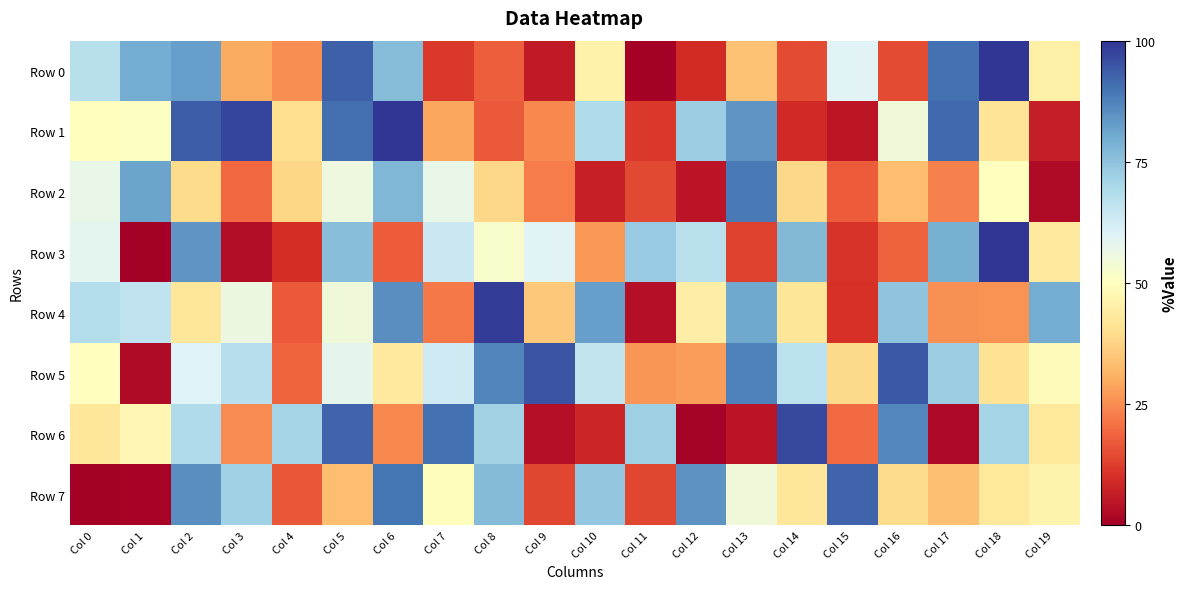

Reading left to right, what are all the values shown in this chart?

Row 0: Col 0=67.4	Col 1=80.1	Col 2=82.4	Col 3=29.7	Col 4=25.2	Col 5=93.2	Col 6=76.5	Col 7=11.6	Col 8=17.9	Col 9=5.7	Col 10=46.0	Col 11=0.3	Col 12=9.2	Col 13=34.3	Col 14=14.7	Col 15=59.4	Col 16=14.8	Col 17=90.4	Col 18=99.9	Col 19=45.0
Row 1: Col 0=49.6	Col 1=50.8	Col 2=93.5	Col 3=97.4	Col 4=40.1	Col 5=90.7	Col 6=100.0	Col 7=29.1	Col 8=17.1	Col 9=24.3	Col 10=69.0	Col 11=11.6	Col 12=72.5	Col 13=84.3	Col 14=8.6	Col 15=5.1	Col 16=54.7	Col 17=91.6	Col 18=41.5	Col 19=6.5
Row 2: Col 0=57.2	Col 1=81.4	Col 2=39.4	Col 3=19.5	Col 4=38.0	Col 5=55.9	Col 6=77.4	Col 7=57.3	Col 8=38.6	Col 9=22.4	Col 10=6.9	Col 11=14.2	Col 12=4.5	Col 13=89.0	Col 14=38.5	Col 15=17.5	Col 16=33.6	Col 17=23.1	Col 18=49.9	Col 19=2.6
Row 3: Col 0=58.5	Col 1=0.3	Col 2=84.1	Col 3=2.9	Col 4=9.7	Col 5=76.1	Col 6=17.4	Col 7=63.8	Col 8=52.0	Col 9=59.5	Col 10=26.8	Col 11=73.2	Col 12=67.0	Col 13=13.1	Col 14=77.2	Col 15=10.7	Col 16=18.3	Col 17=79.0	Col 18=99.9	Col 19=43.2
Row 4: Col 0=68.1	Col 1=65.7	Col 2=42.3	Col 3=55.9	Col 4=17.0	Col 5=55.0	Col 6=85.4	Col 7=21.9	Col 8=98.6	Col 9=35.2	Col 10=82.2	Col 11=3.1	Col 12=44.5	Col 13=80.7	Col 14=41.9	Col 15=10.3	Col 16=74.9	Col 17=25.5	Col 18=25.8	Col 19=80.0
Row 5: Col 0=50.3	Col 1=2.4	Col 2=59.8	Col 3=67.8	Col 4=18.7	Col 5=58.1	Col 6=43.3	Col 7=63.1	Col 8=87.0	Col 9=95.1	Col 10=65.3	Col 11=26.2	Col 12=27.4	Col 13=87.7	Col 14=66.5	Col 15=38.7	Col 16=94.4	Col 17=72.4	Col 18=41.3	Col 19=49.0
Row 6: Col 0=42.5	Col 1=47.4	Col 2=68.9	Col 3=25.0	Col 4=70.7	Col 5=92.4	Col 6=24.3	Col 7=90.5	Col 8=71.5	Col 9=3.3	Col 10=7.8	Col 11=72.2	Col 12=0.5	Col 13=4.3	Col 14=96.6	Col 15=19.6	Col 16=86.7	Col 17=2.1	Col 18=71.0	Col 19=42.7
Row 7: Col 0=0.0	Col 1=0.9	Col 2=85.3	Col 3=71.8	Col 4=16.7	Col 5=33.3	Col 6=89.6	Col 7=49.4	Col 8=76.8	Col 9=13.8	Col 10=74.2	Col 11=13.9	Col 12=84.5	Col 13=54.9	Col 14=42.5	Col 15=92.2	Col 16=39.1	Col 17=34.0	Col 18=42.6	Col 19=46.1